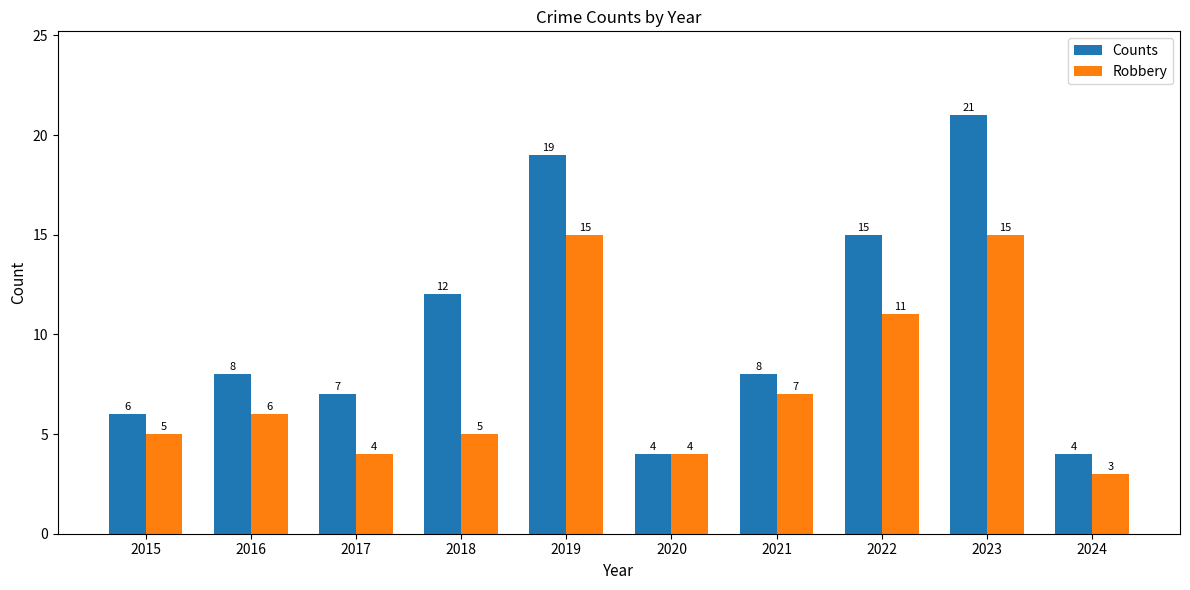

List the series in order of their overall mean, lowest first.

Robbery, Counts